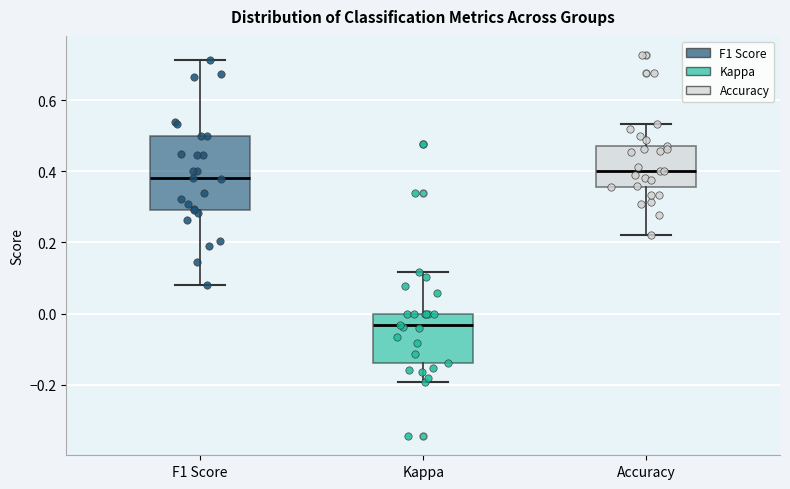

Where is the lower edge of the box for Accuracy on the y-axis? The values are not printed on the chart, so give them approximately, as read against the axis.

0.36